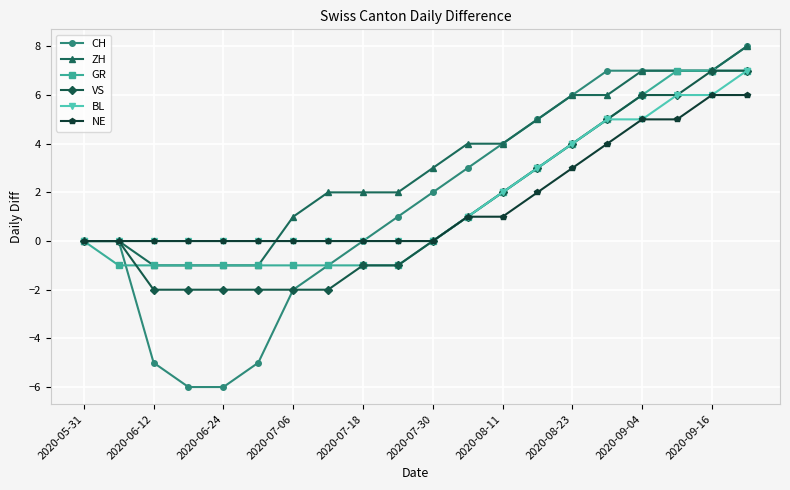

What is the minimum value shown in the chart?

-6